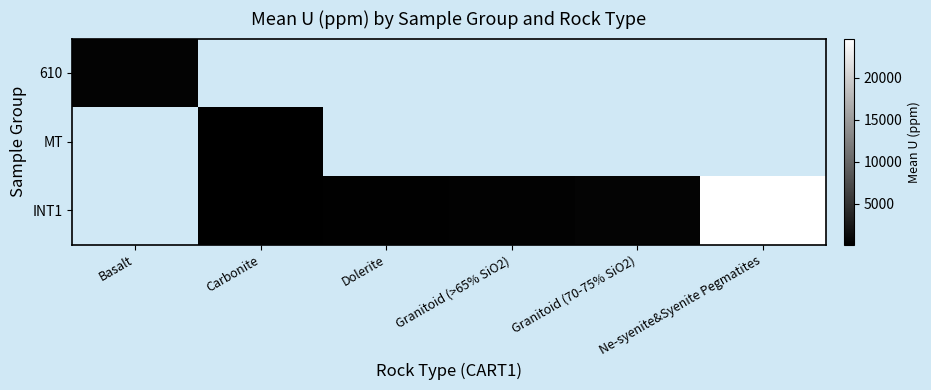

How many categories are shown in the chart?

6